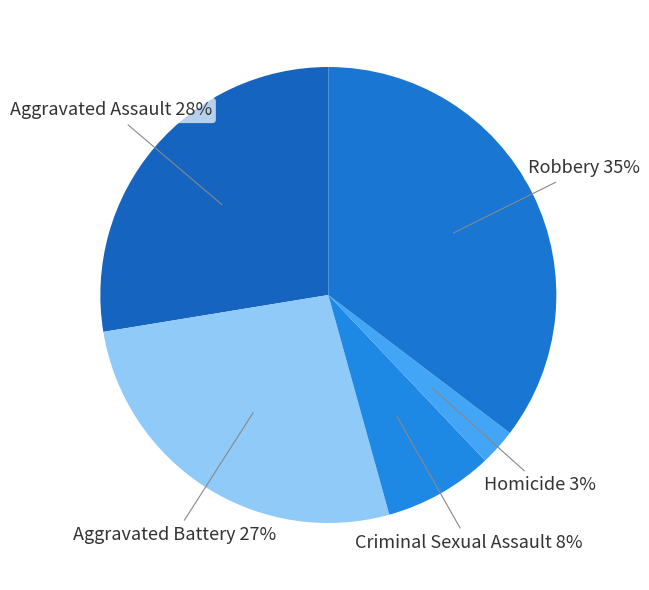

True or false: Criminal Sexual Assault accounts for 1% of the total.

False